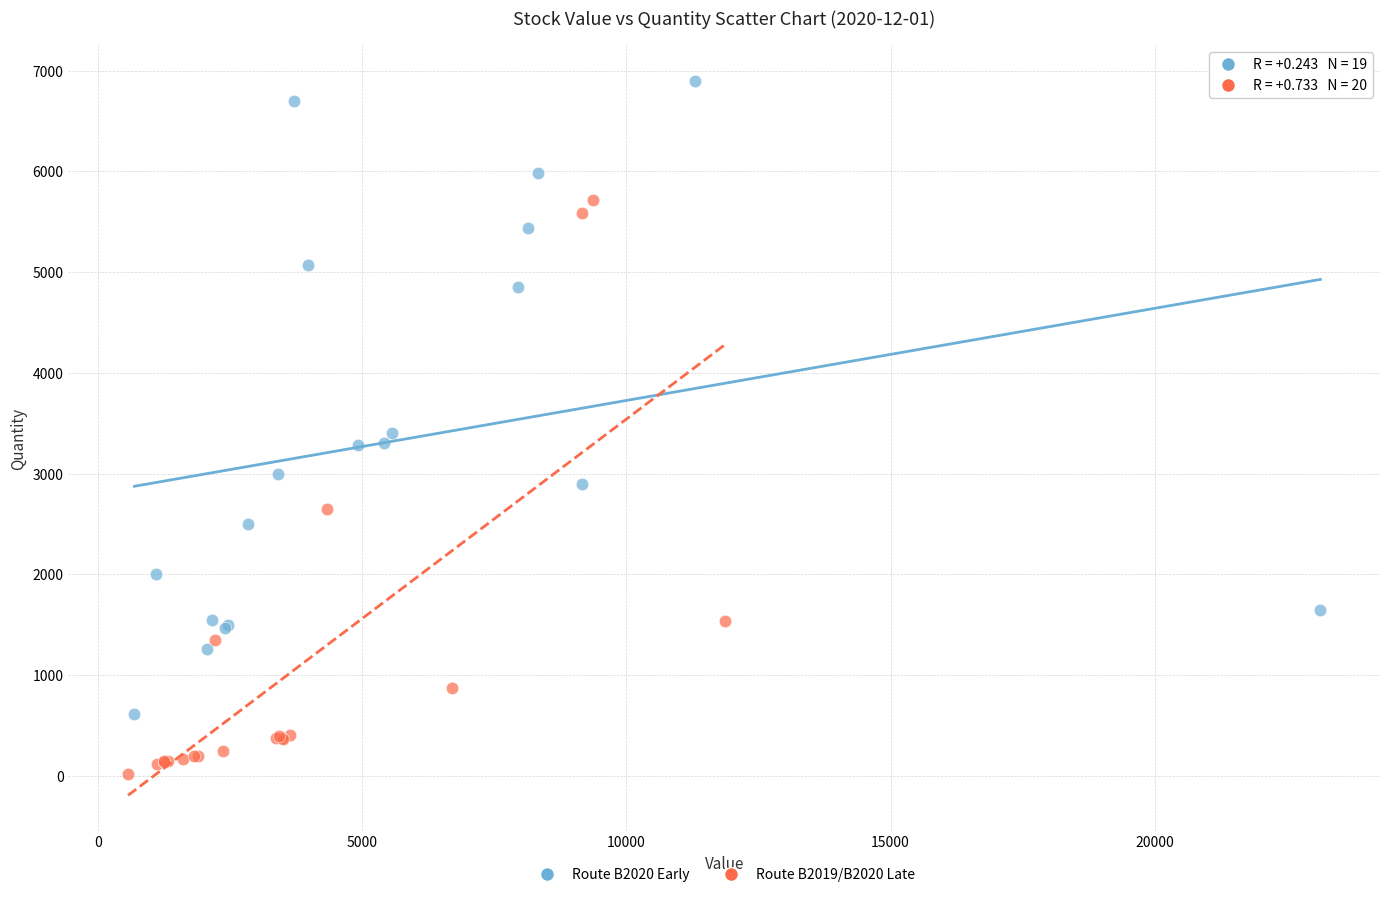

Which series reaches the minimum Y coordinate?

Route B2019/B2020 Late